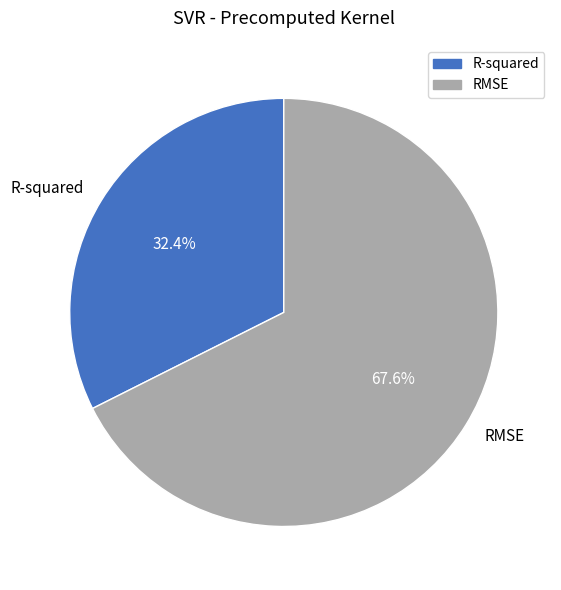

The R-squared slice represents 42% of the pie. True or false?

False